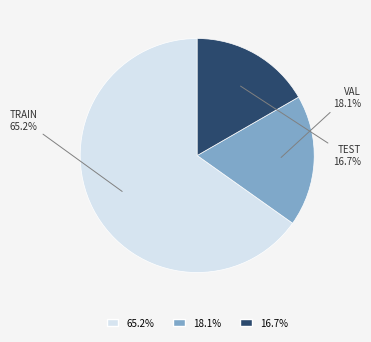

Is there a majority slice in this chart?

Yes